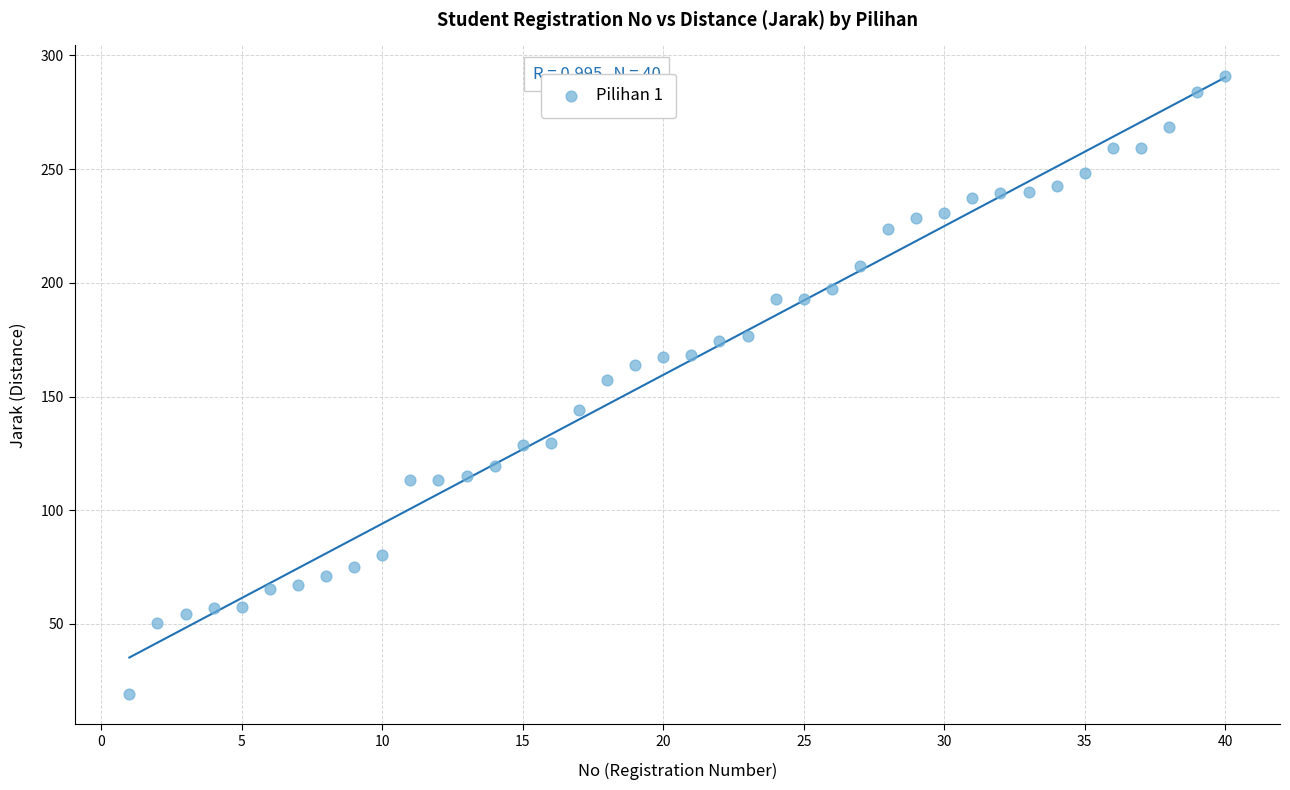

What is the range of Y values (max minus min)?

271.5